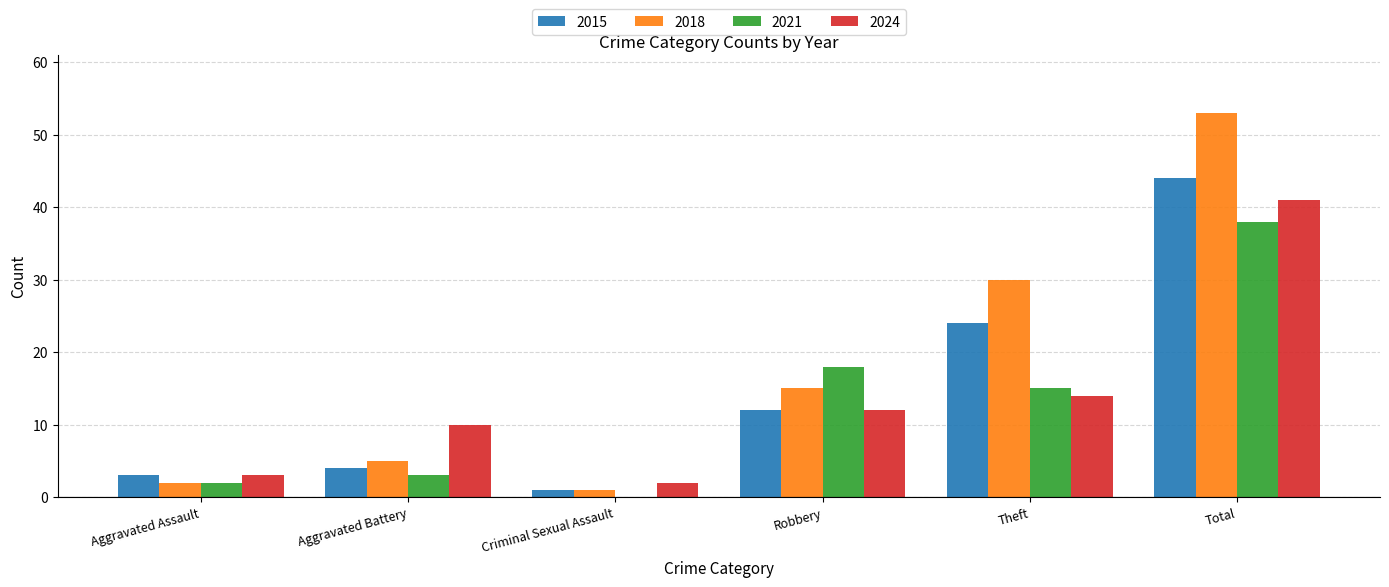

Reading left to right, what are all the values shown in this chart?

2015: Aggravated Assault=3	Aggravated Battery=4	Criminal Sexual Assault=1	Robbery=12	Theft=24	Total=44
2018: Aggravated Assault=2	Aggravated Battery=5	Criminal Sexual Assault=1	Robbery=15	Theft=30	Total=53
2021: Aggravated Assault=2	Aggravated Battery=3	Criminal Sexual Assault=0	Robbery=18	Theft=15	Total=38
2024: Aggravated Assault=3	Aggravated Battery=10	Criminal Sexual Assault=2	Robbery=12	Theft=14	Total=41